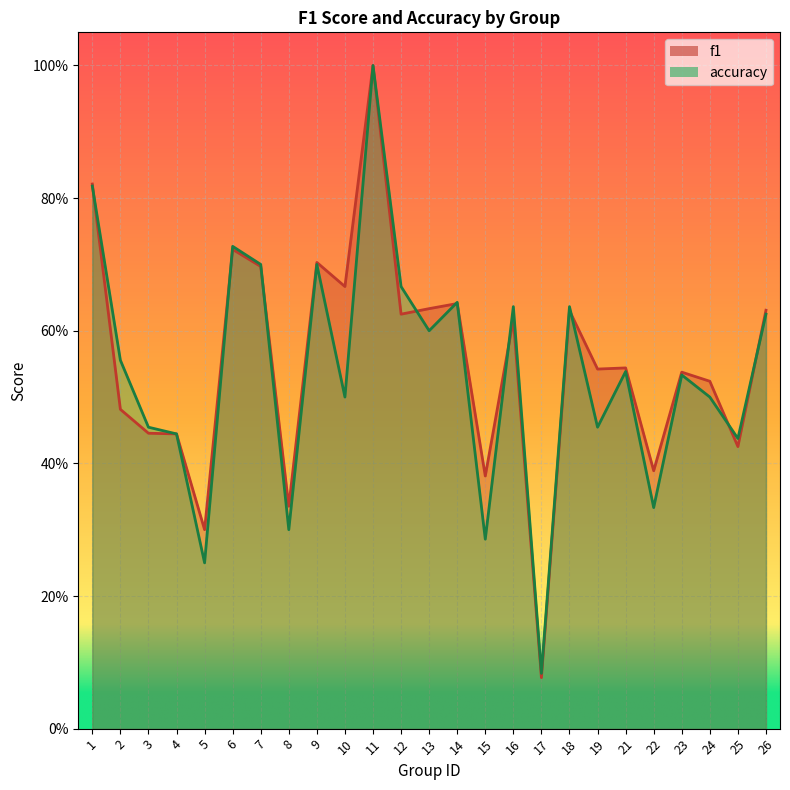

At which label is f1 closest to 0?

17